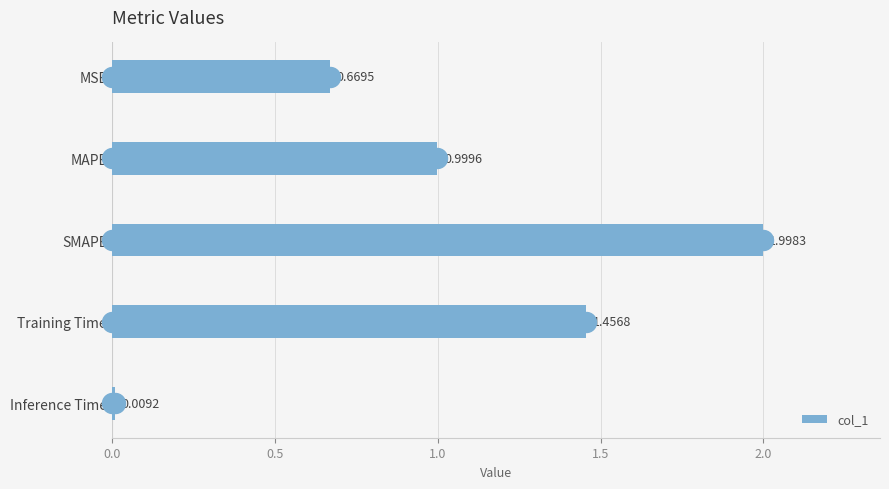

Rank the categories by value from highest to lowest.

SMAPE, Training Time, MAPE, MSE, Inference Time